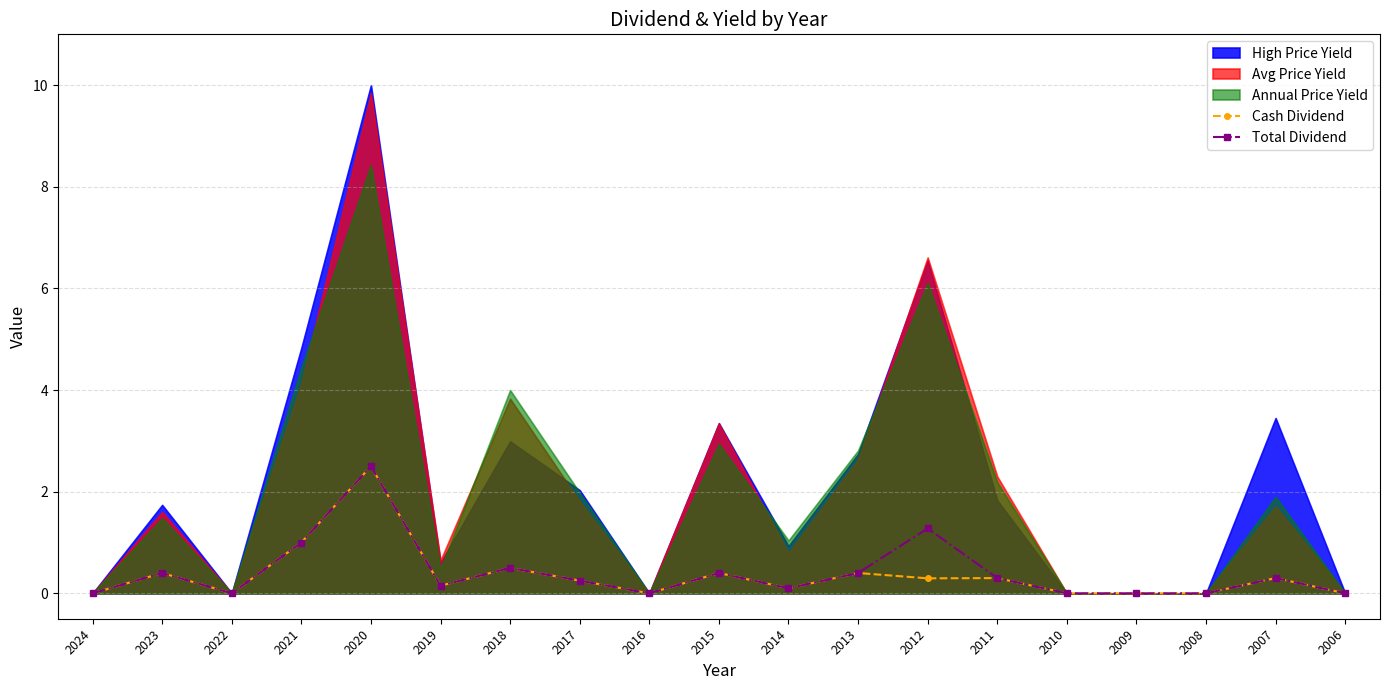

Is the value of Total Dividend at 2009 greater than the value of Cash Dividend at 2023?

No